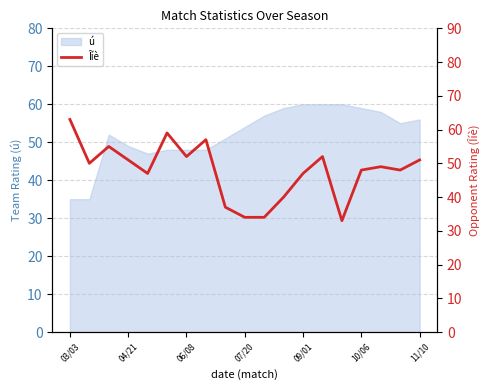

Where does the data first go above 49?

03/03